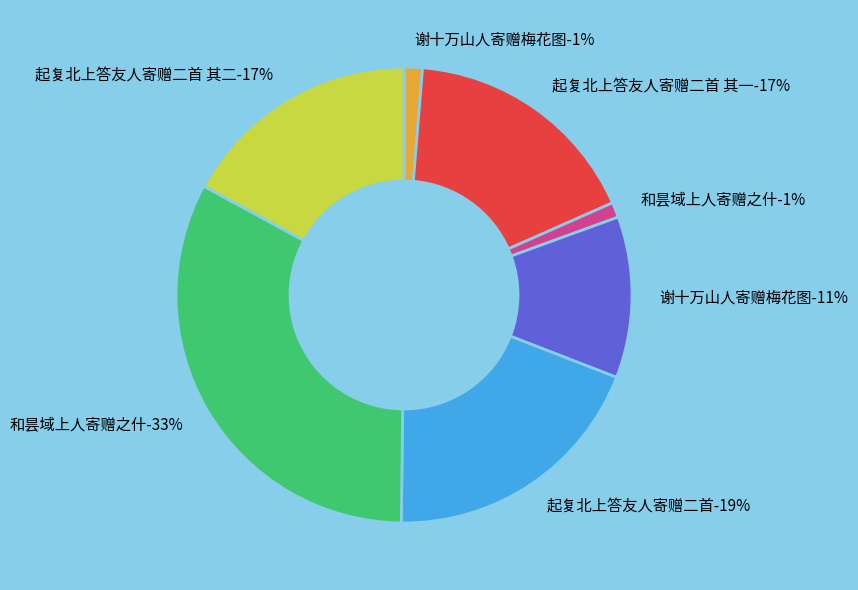

Rank the categories by value from highest to lowest.

和昙域上人寄赠之什, 起复北上答友人寄赠二首, 起复北上答友人寄赠二首 其二, 起复北上答友人寄赠二首 其一, 谢十万山人寄赠梅花图, 谢十万山人寄赠梅花图, 和昙域上人寄赠之什